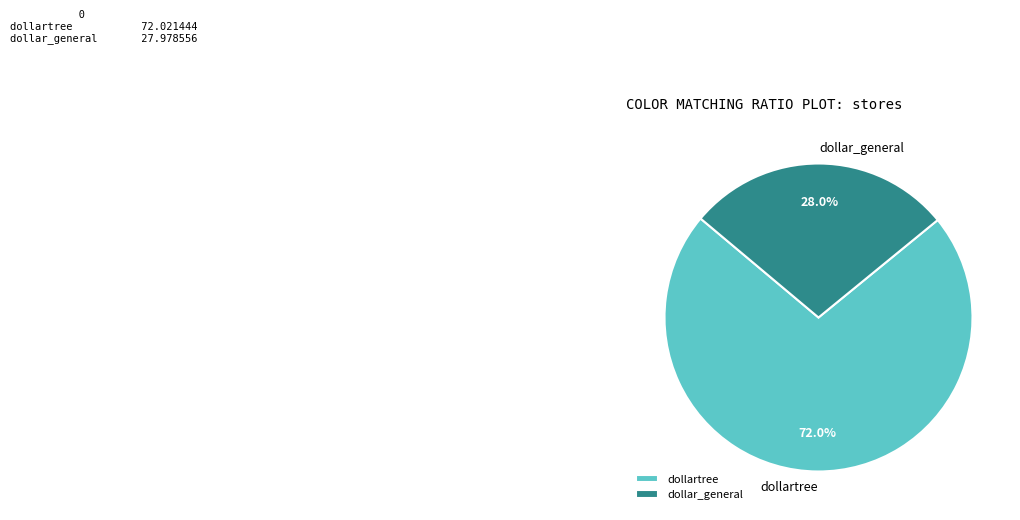

True or false: dollar_general accounts for 28% of the total.

True